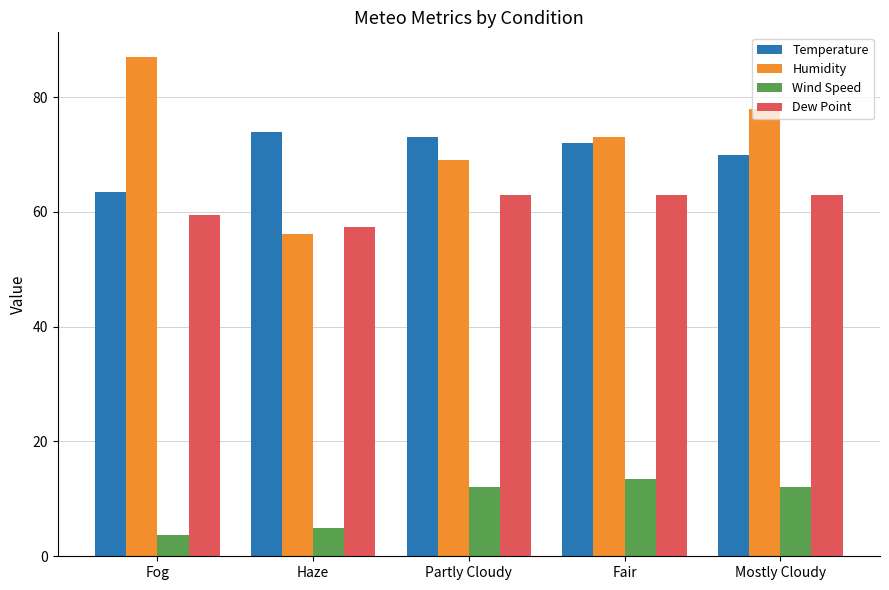

Which category has the lowest value in the Temperature series?

Fog